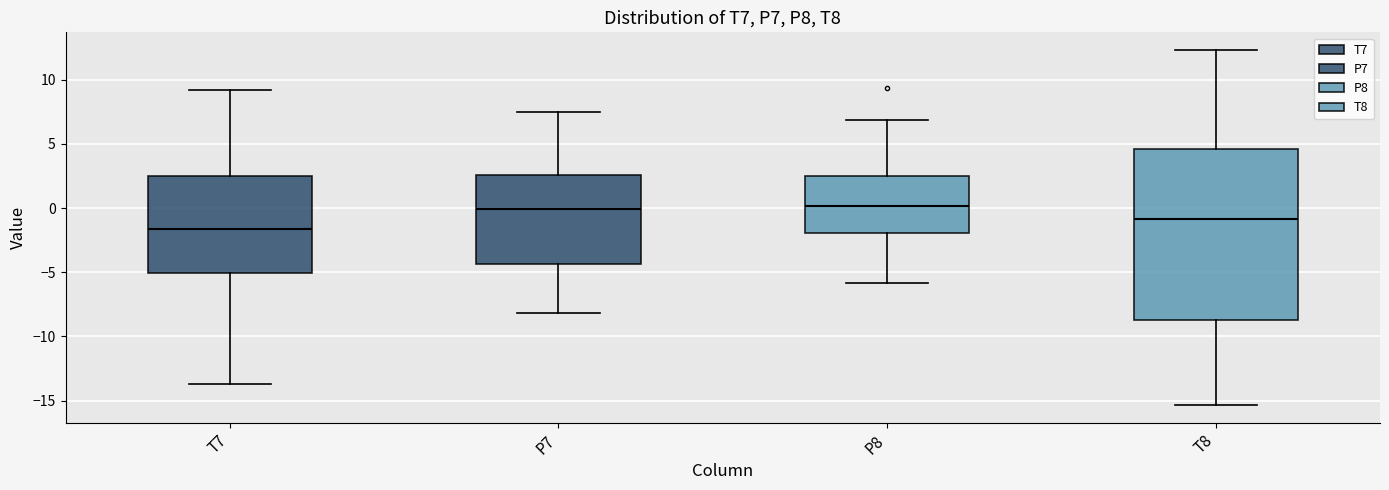

Which box is the tallest, from its lower edge to its upper edge?

T8